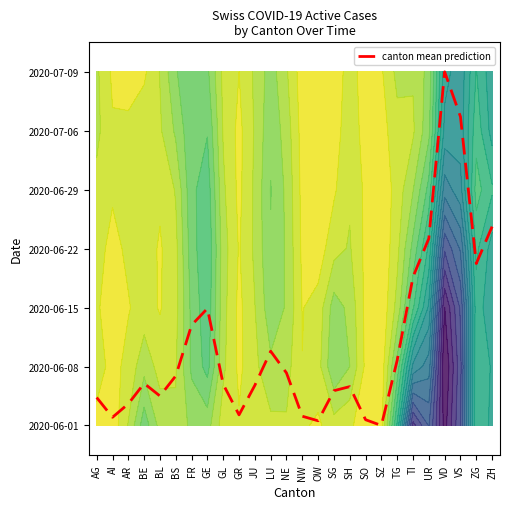

The chart shows a value of 0.6 at AR. True or false?

False